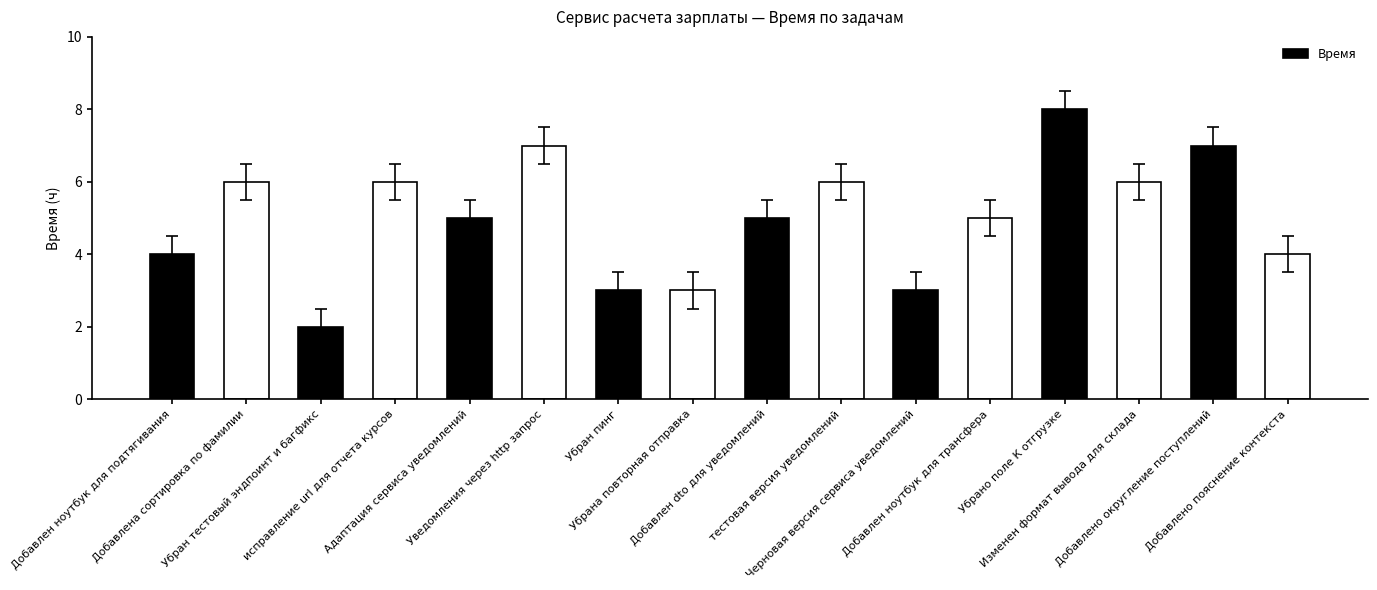

What is the maximum value shown in the chart?

8